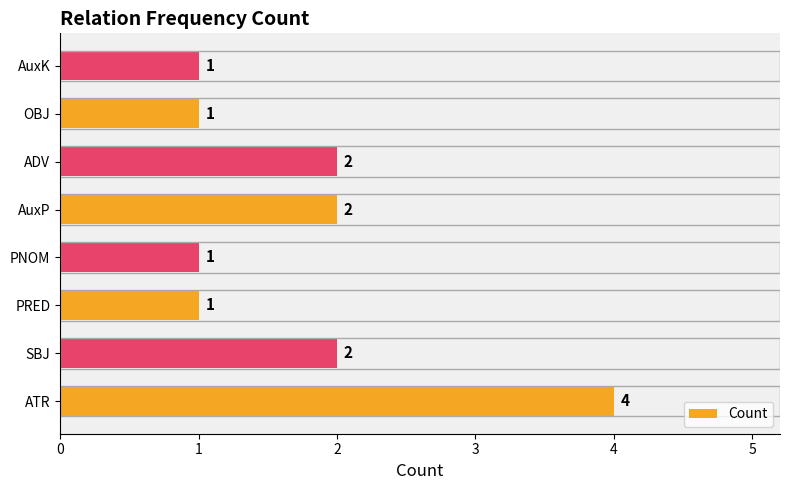

How many values are between 1 and 2?

7